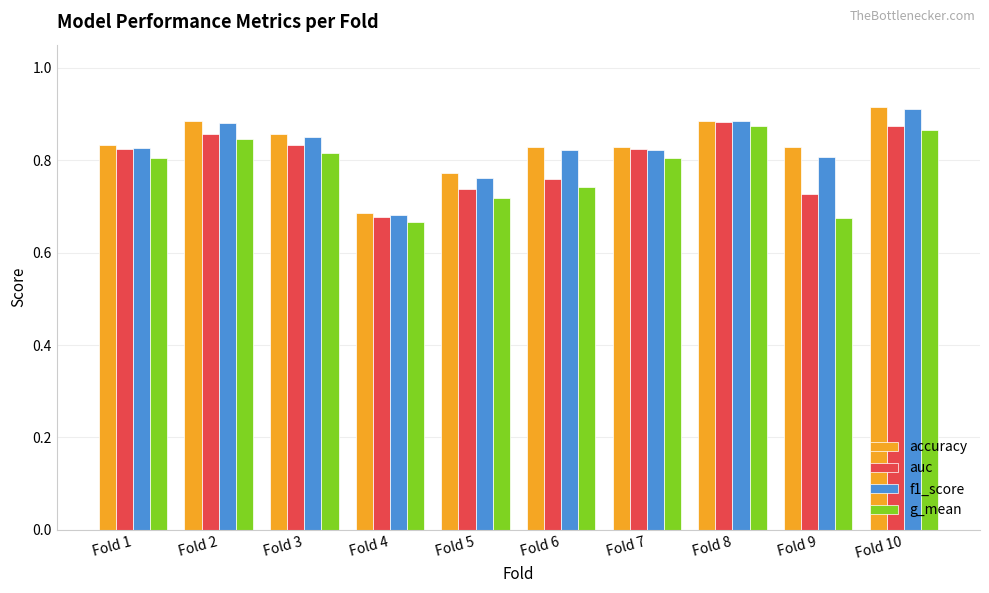

Which series changed the most between Fold 3 and Fold 6?

g_mean